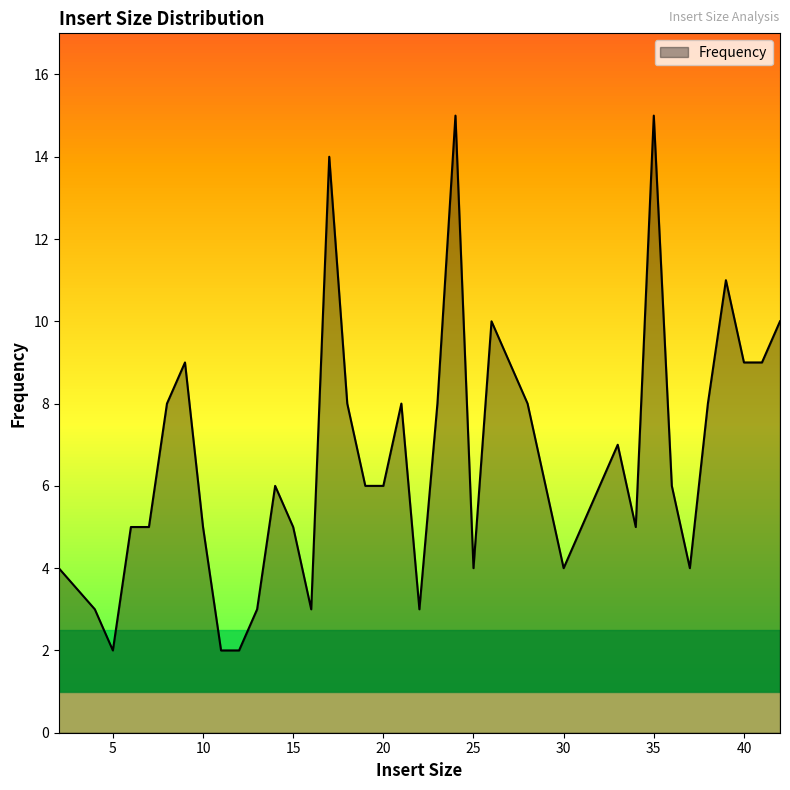

Reading left to right, list all the values displayed in this chart.

4	3	2	5	5	8	9	5	2	2	3	6	5	3	14	8	6	6	8	3	8	15	4	10	9	8	6	4	5	6	7	5	15	6	4	8	11	9	9	10